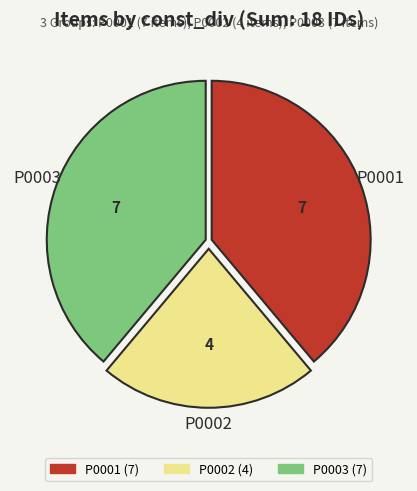

Between P0002 and P0001, which is larger?

P0001